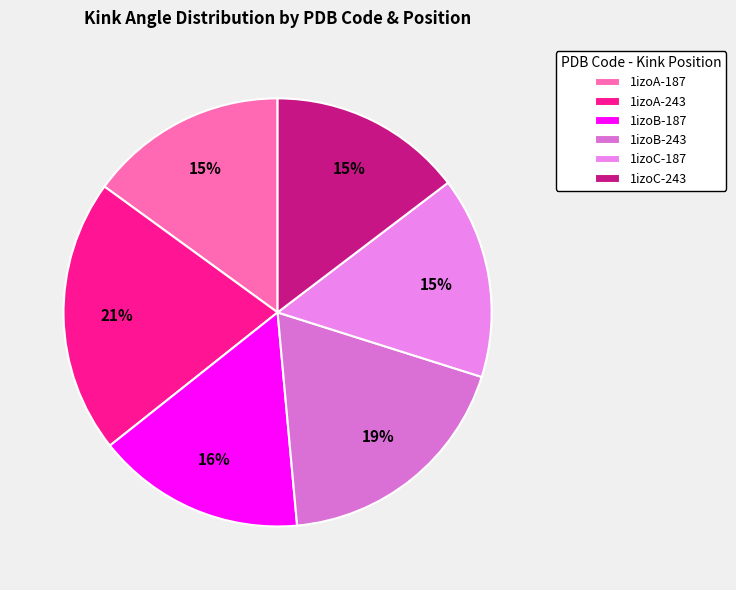

How many segments does this pie chart have?

6